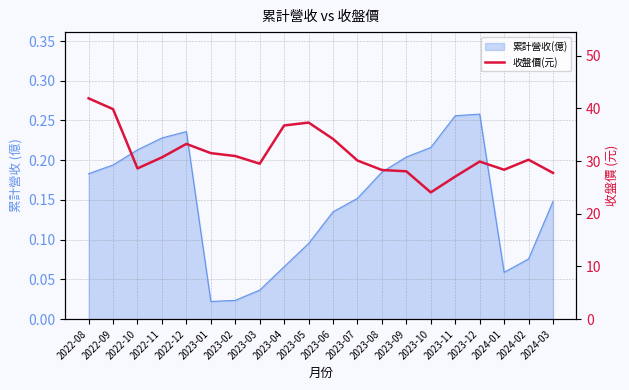

The chart shows a value of 12.1 at 2023-04. True or false?

False